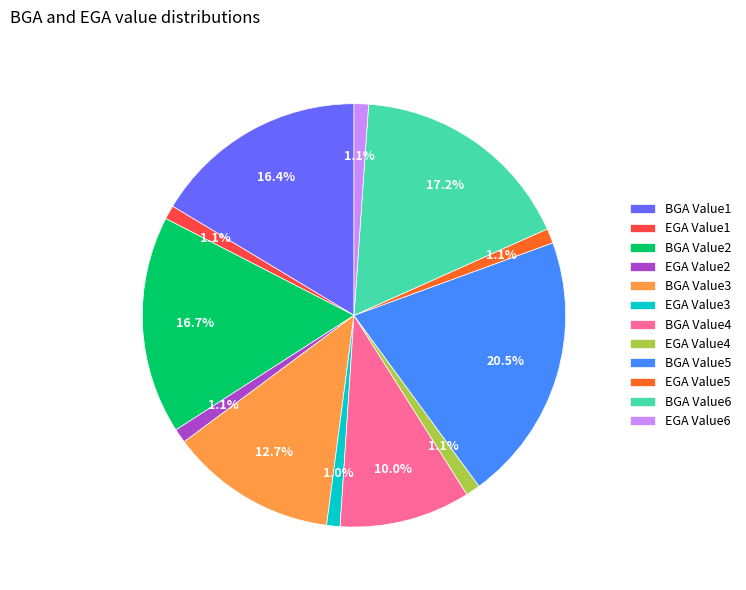

Is EGA Value3 the majority of the pie?

No